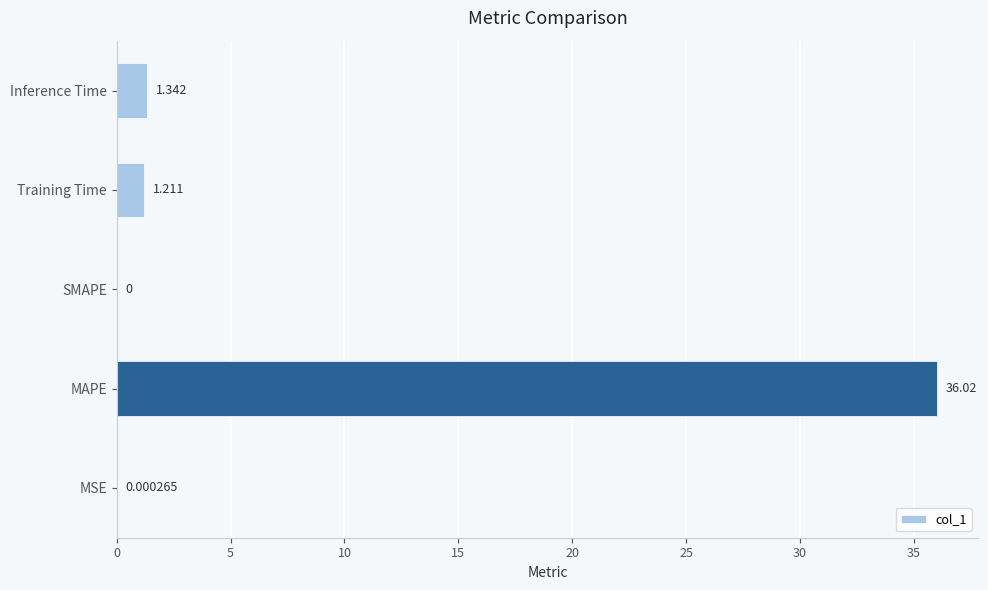

How many distinct data groups are displayed?

1